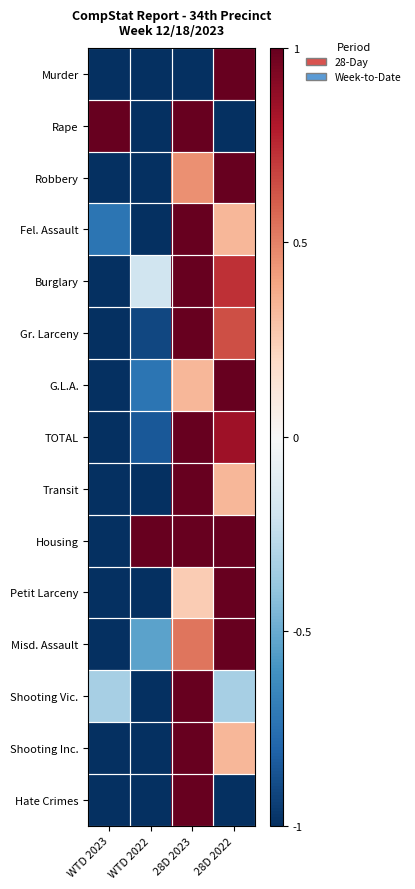

What is the difference between the highest and lowest values at 28D 2023?

2.0